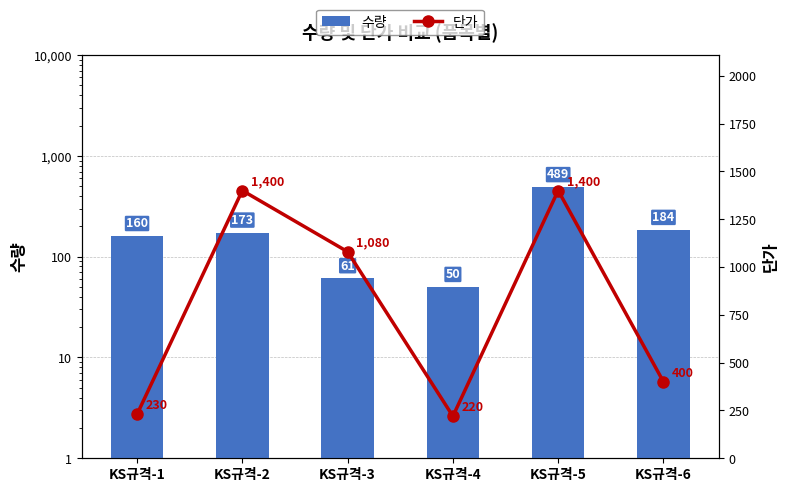

Which series changed the most between KS규격-2 and KS규격-5?

수량